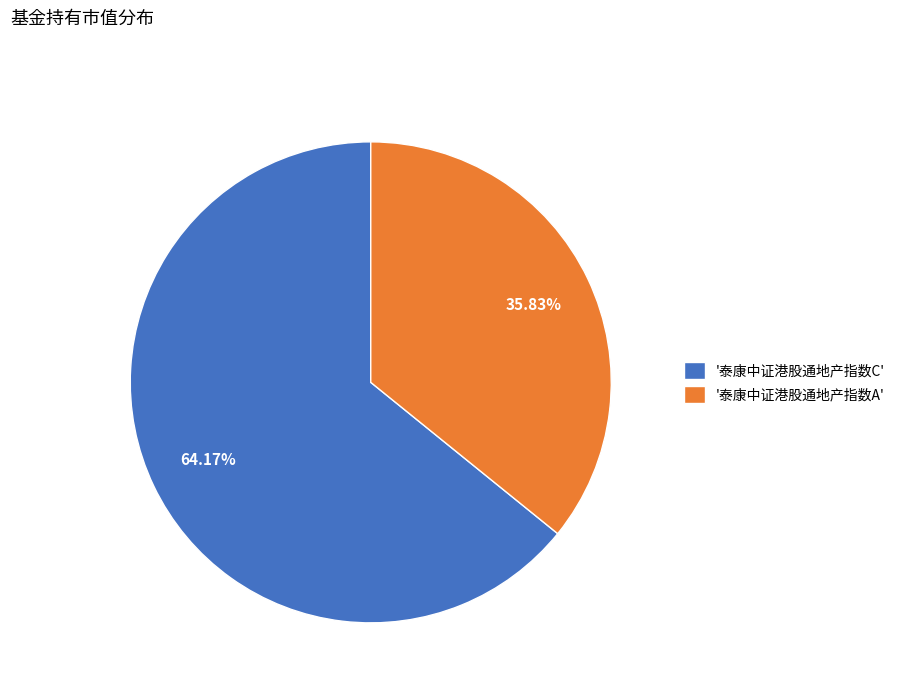

What is the largest slice in the pie chart?

'泰康中证港股通地产指数C'